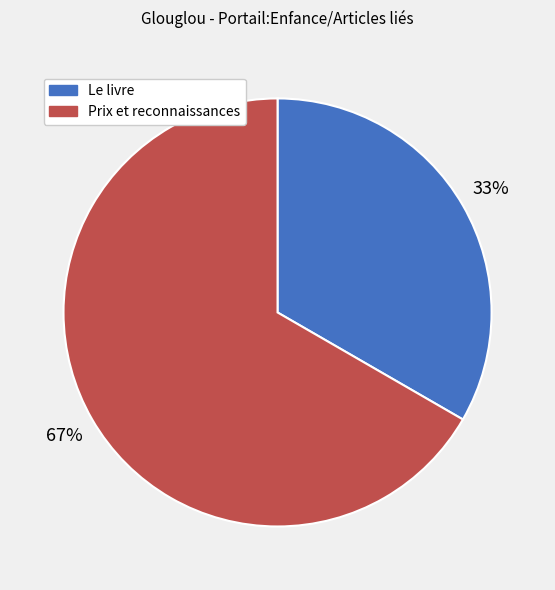

Rank the categories by value from lowest to highest.

Le livre, Prix et reconnaissances